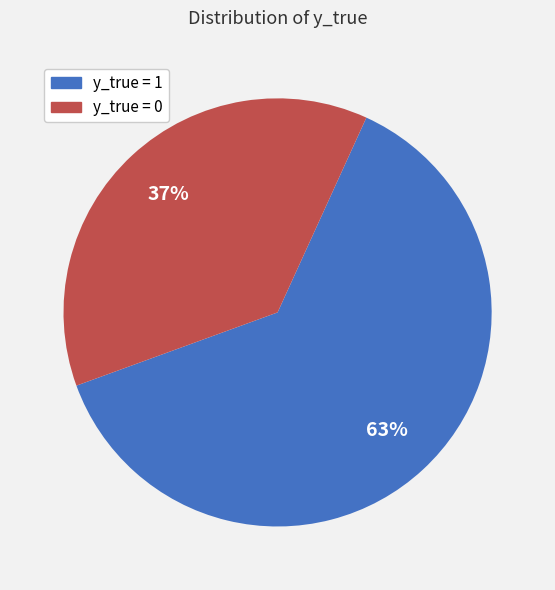

To the nearest percent, what is the average slice percentage?

50%